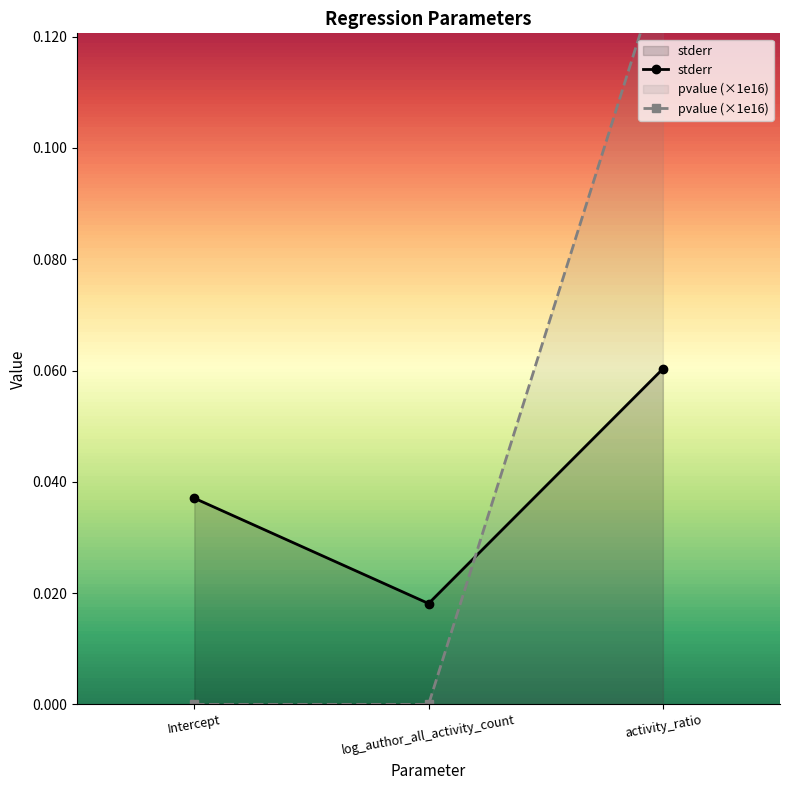

Reading left to right, transcribe all the data shown in this chart.

stderr: 0.0	0.0	0.1
pvalue (×1e16): 0.0	0.0	0.1